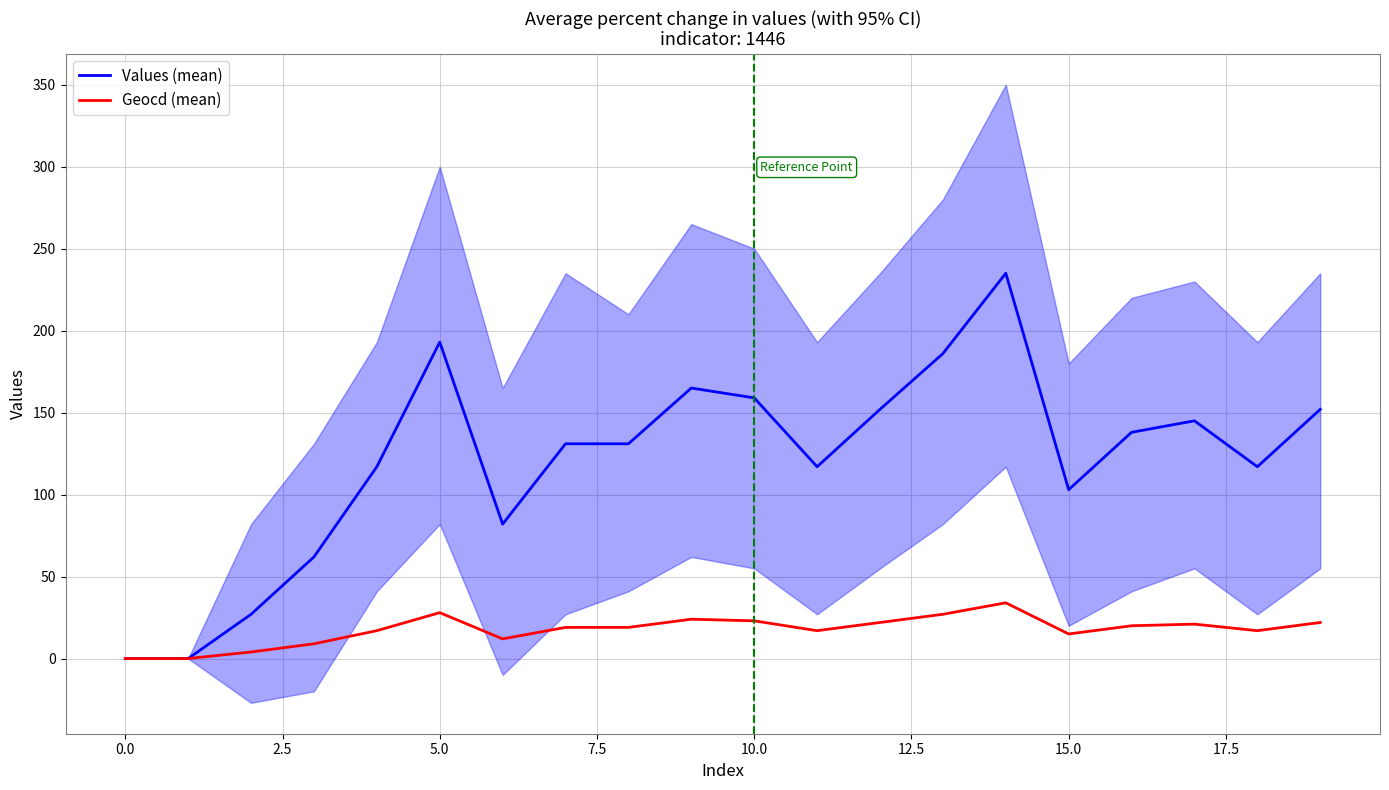

What is the sum of all Geocd (mean) values?

350